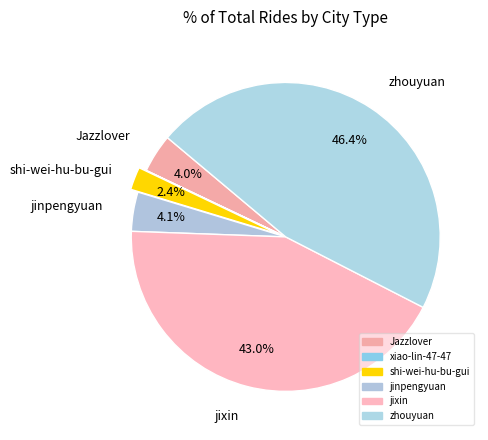

Is the sum of jixin and shi-wei-hu-bu-gui greater than half?

No